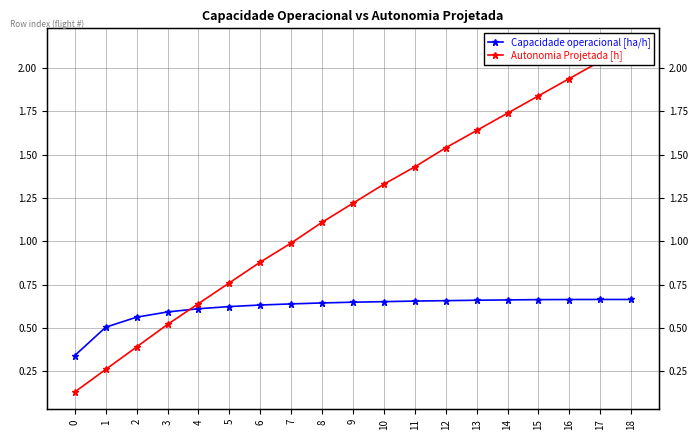

What is the difference between the highest and lowest values at 9?

0.6